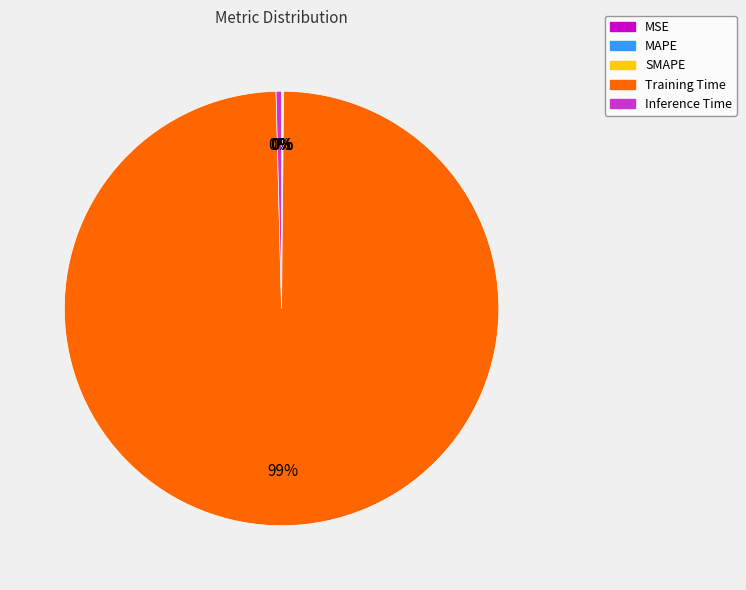

The Inference Time slice represents 12% of the pie. True or false?

False